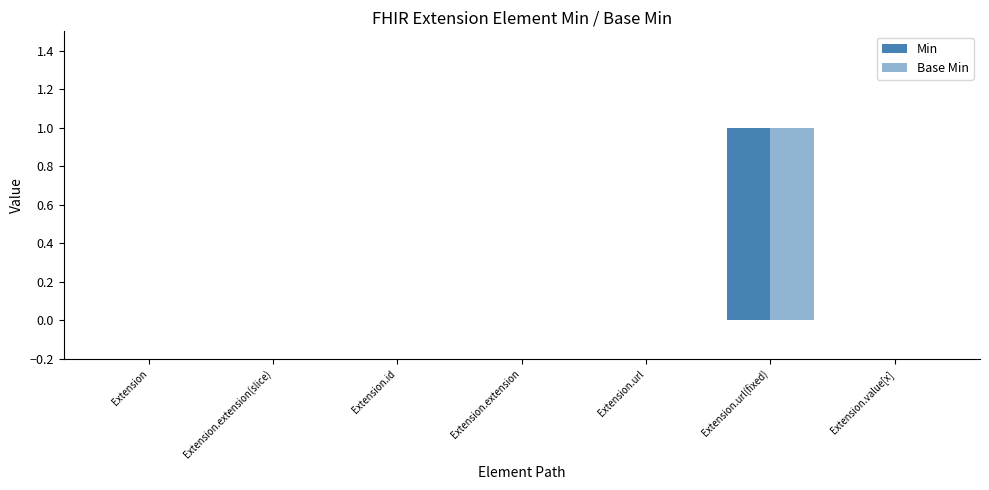

How many distinct data groups are displayed?

2